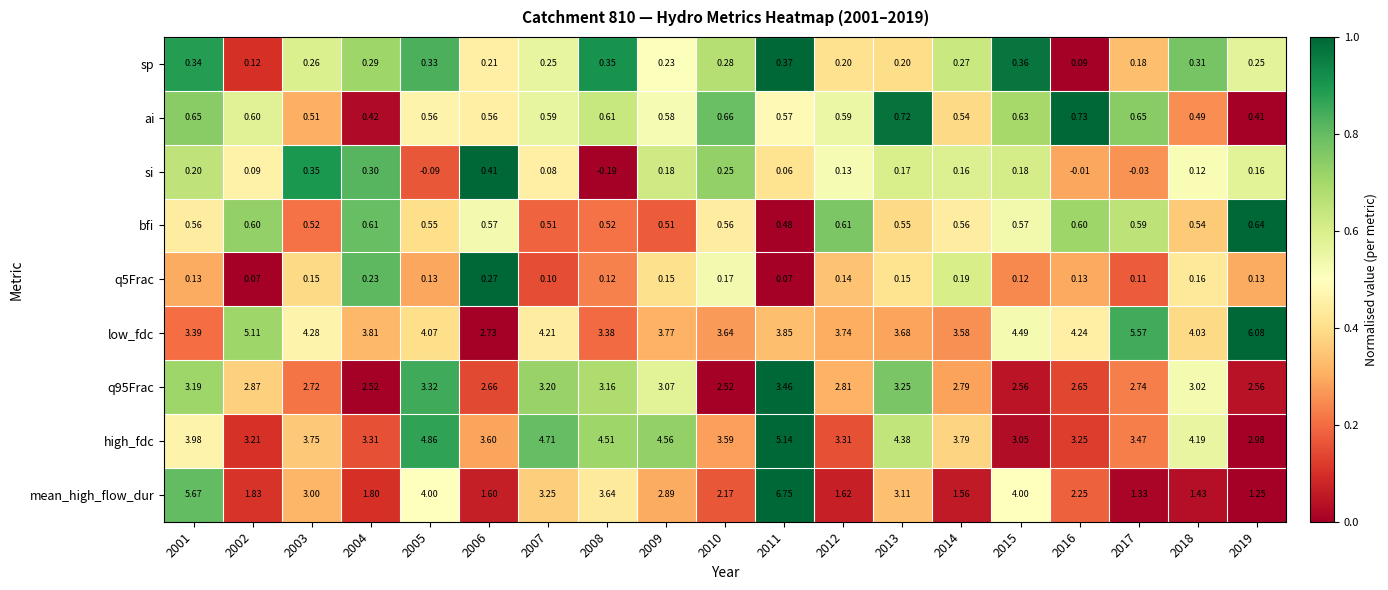

Which series has the largest total across all categories?

low_fdc